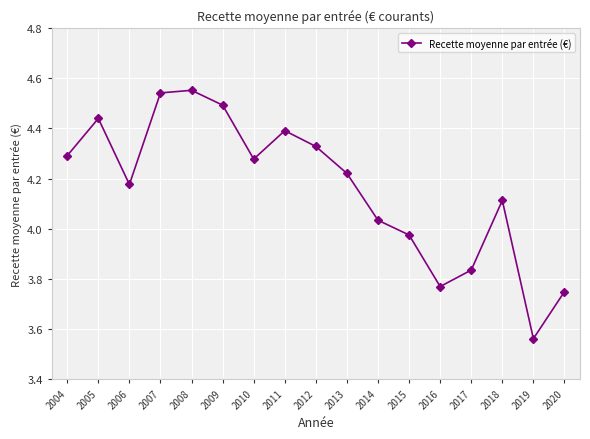

At which label does the data first exceed 4?

2004